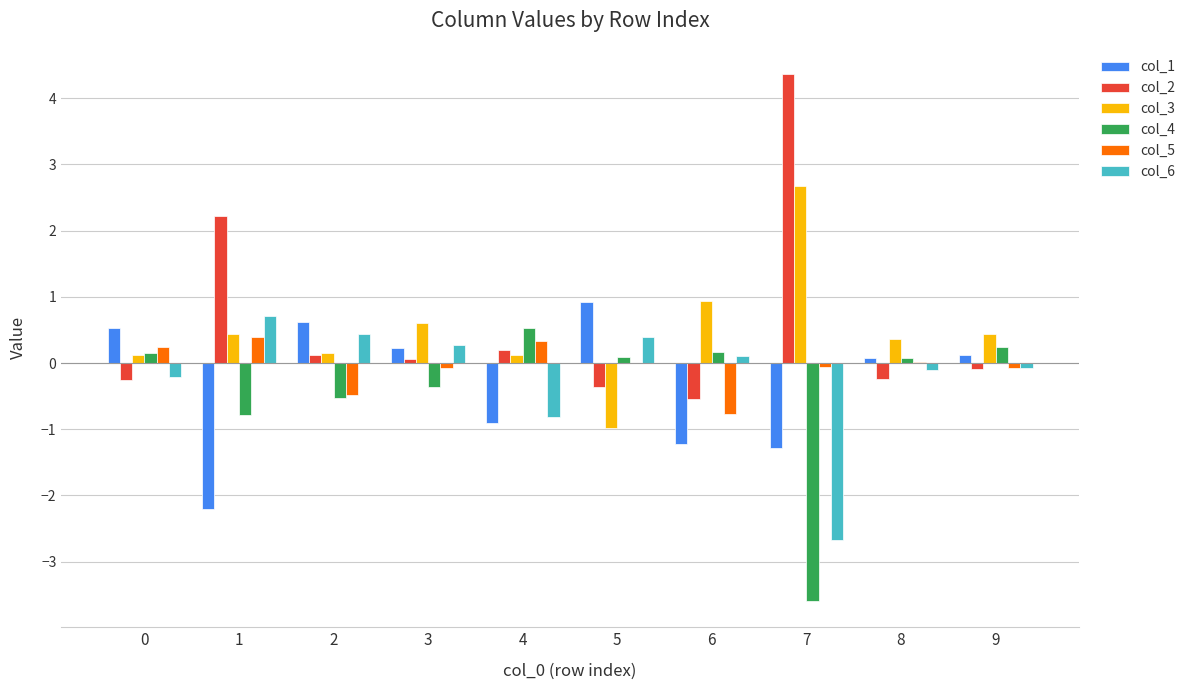

The value of col_3 at 1 is 0.4. True or false?

True